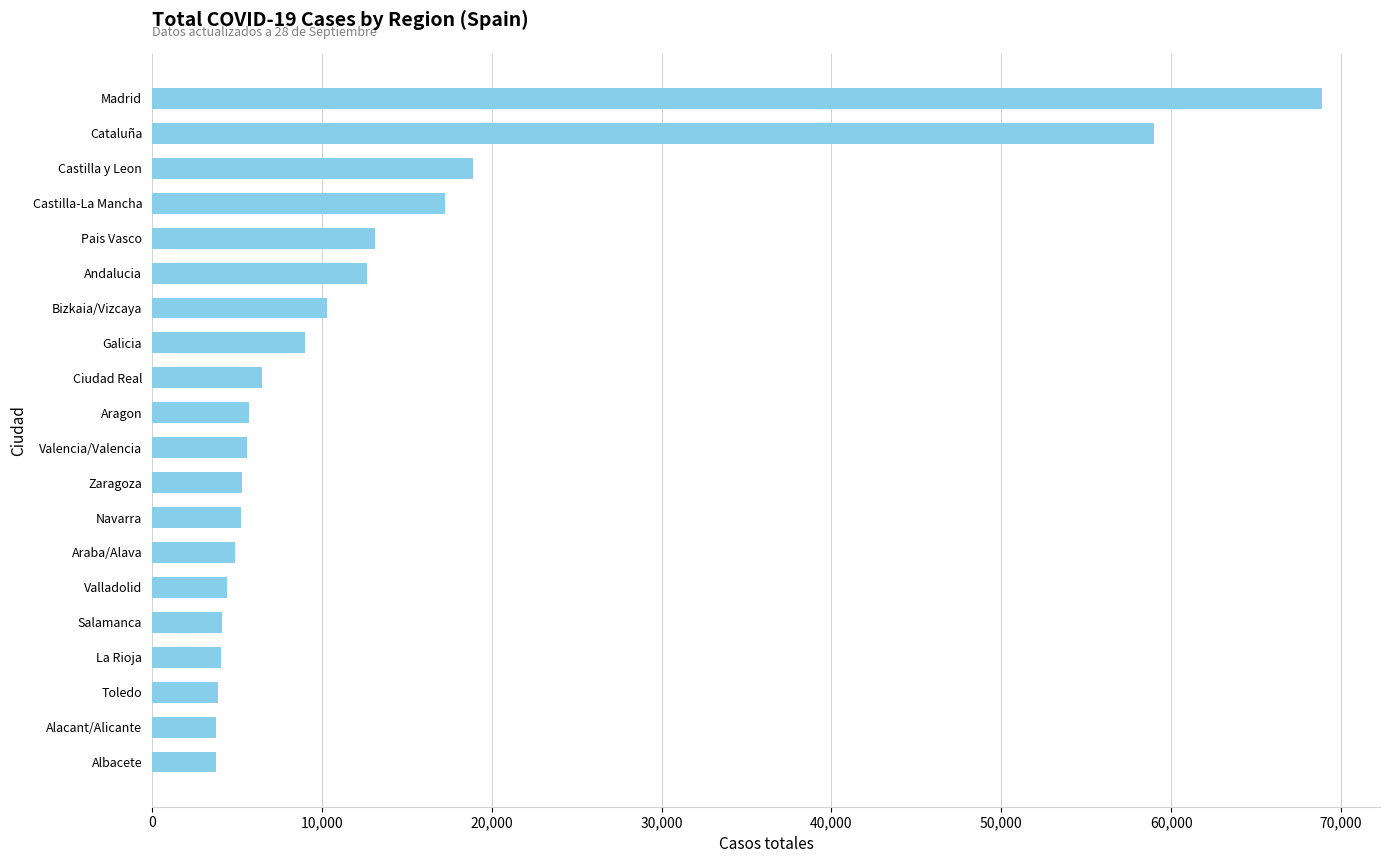

What is the average value?

13323